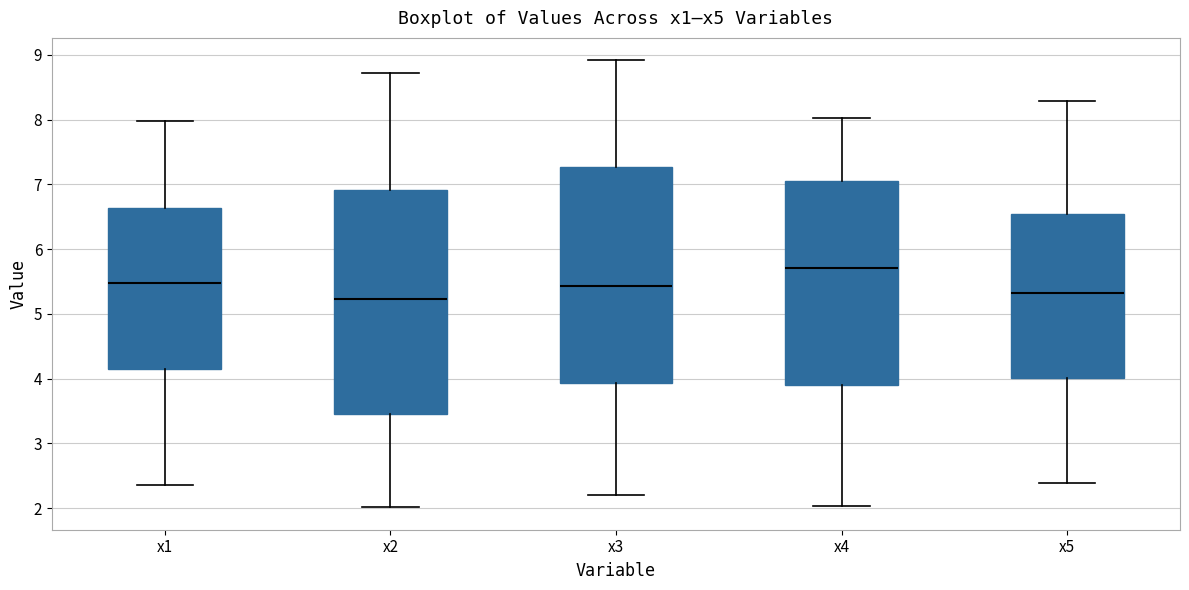

Where does the median line of the box for x4 sit on the y-axis? The values are not printed on the chart, so give them approximately, as read against the axis.

5.7